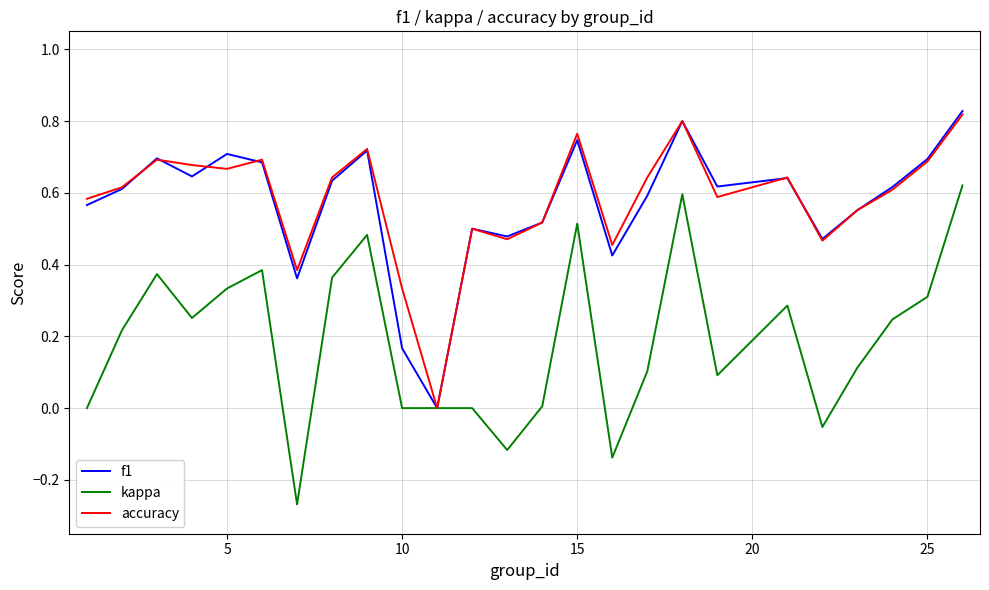

Does the chart display data point markers on the line(s)?

No